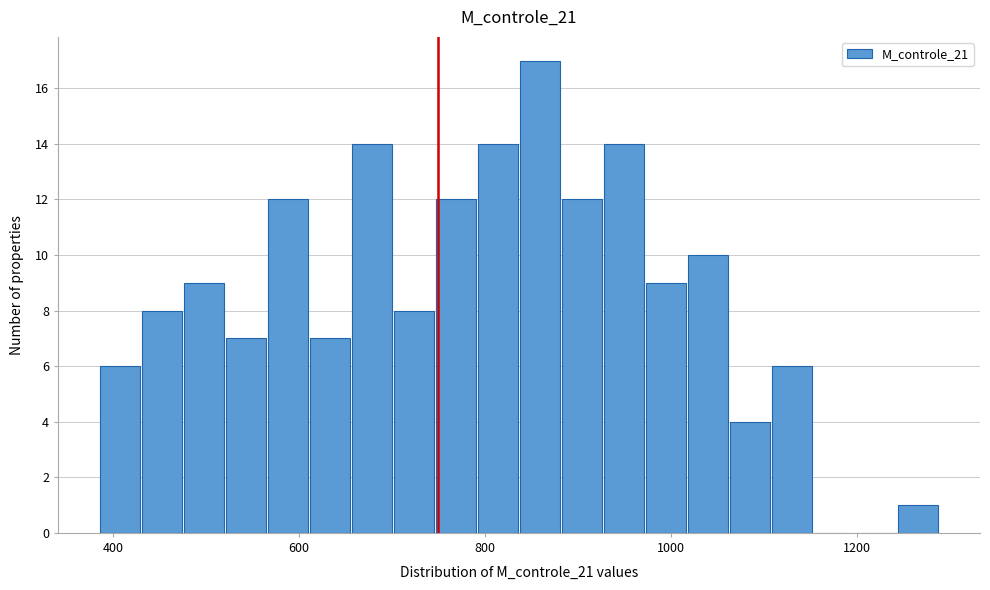

Read against the x-axis, roughly where is the centre of the tallest bar?

860